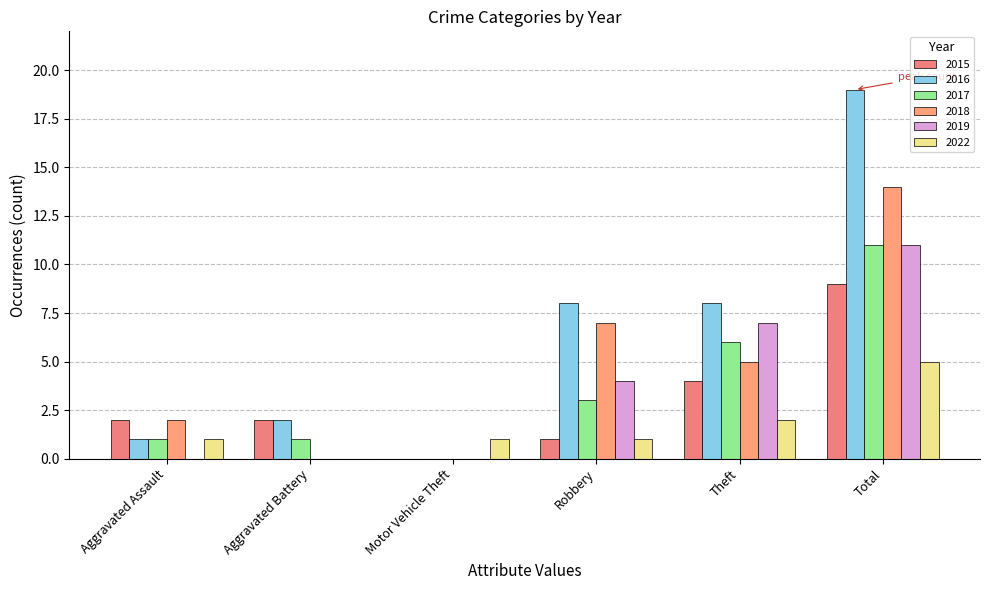

How many groups of bars are there?

6